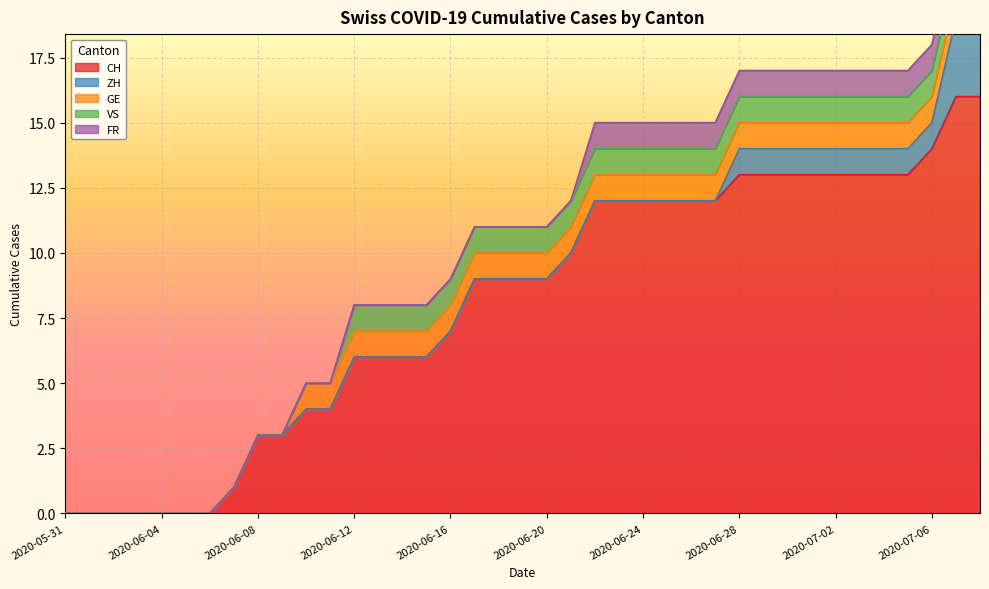

List the labels in order of ZH value, largest first.

2020-07-07, 2020-07-08, 2020-06-28, 2020-06-29, 2020-06-30, 2020-07-01, 2020-07-02, 2020-07-03, 2020-07-04, 2020-07-05, 2020-07-06, 2020-05-31, 2020-06-01, 2020-06-02, 2020-06-03, 2020-06-04, 2020-06-05, 2020-06-06, 2020-06-07, 2020-06-08, 2020-06-09, 2020-06-10, 2020-06-11, 2020-06-12, 2020-06-13, 2020-06-14, 2020-06-15, 2020-06-16, 2020-06-17, 2020-06-18, 2020-06-19, 2020-06-20, 2020-06-21, 2020-06-22, 2020-06-23, 2020-06-24, 2020-06-25, 2020-06-26, 2020-06-27